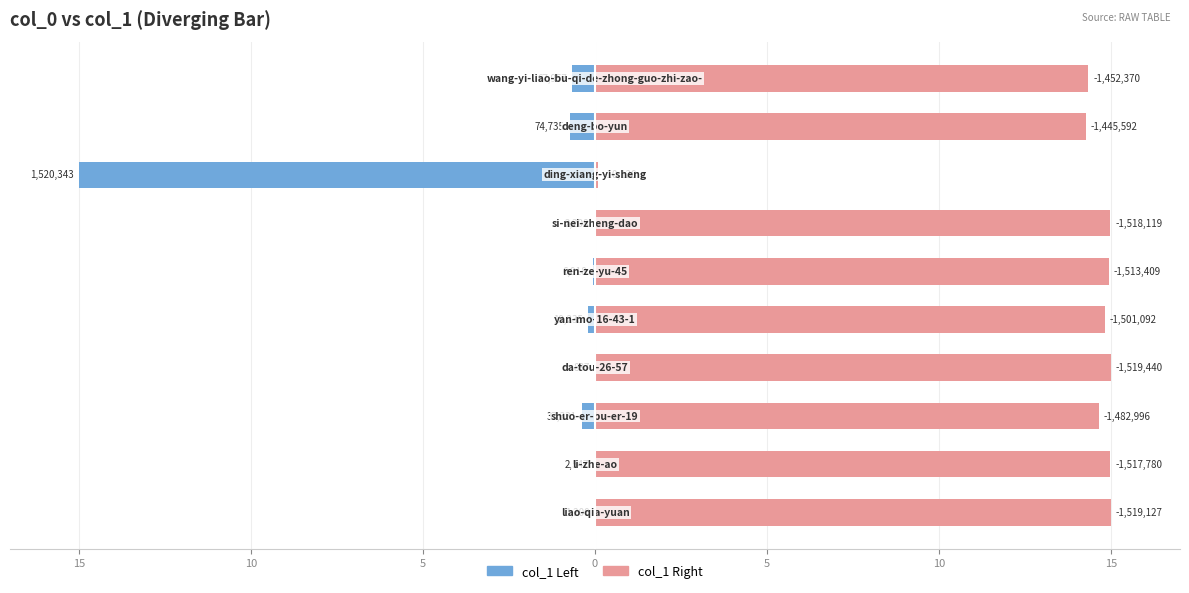

What is the greatest value displayed?

15.0